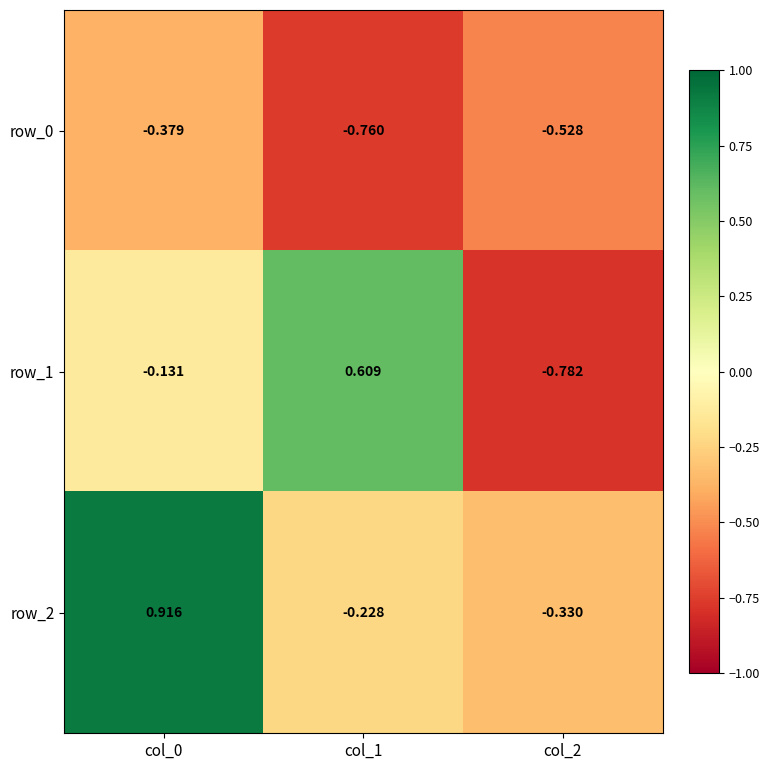

Which category has the highest value in the row_0 series?

col_0